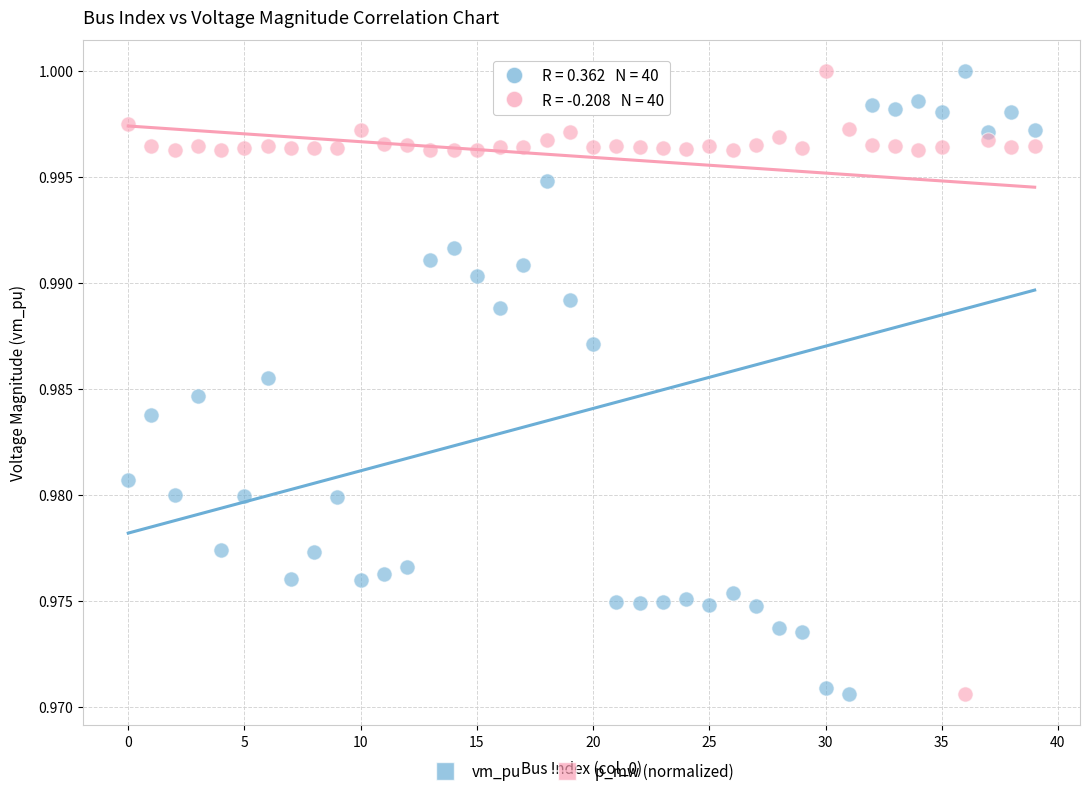

What are all the series names shown in the legend?

vm_pu, p_mw (normalized)